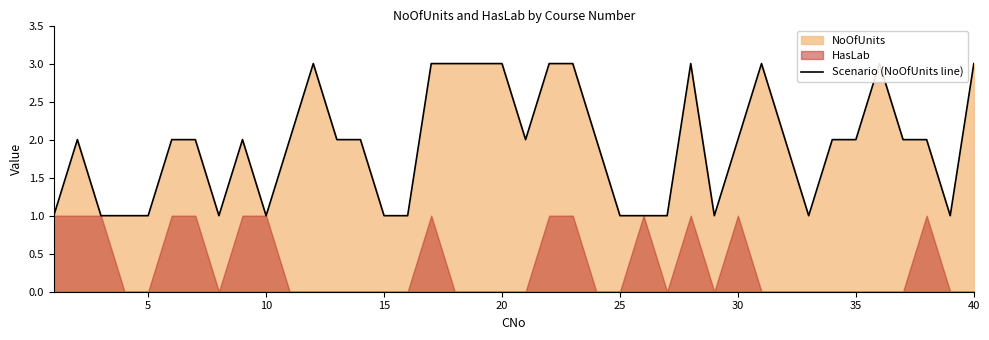

True or false: the data shows 4 at 25.

False